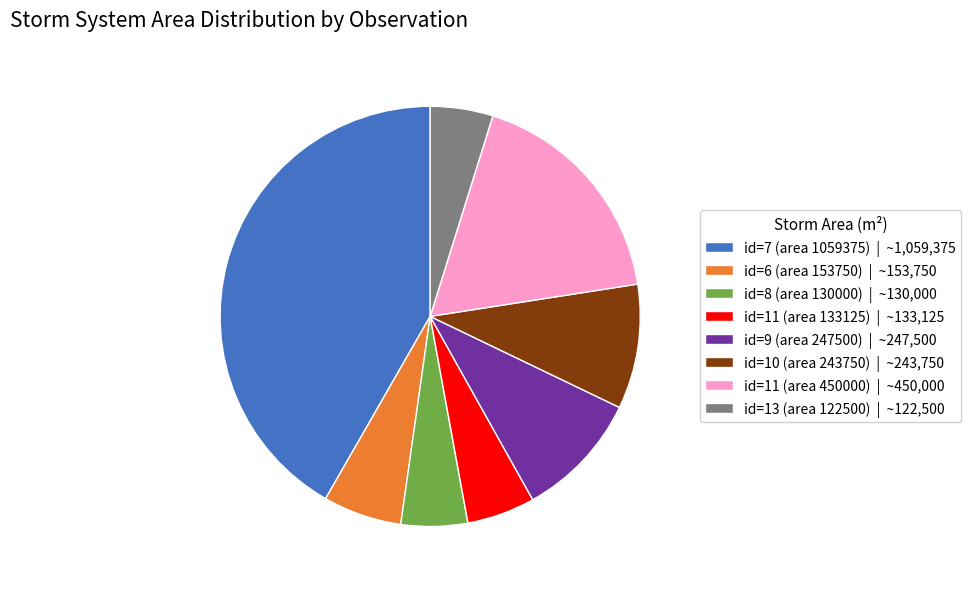

Is there any slice that represents more than half of the pie?

No